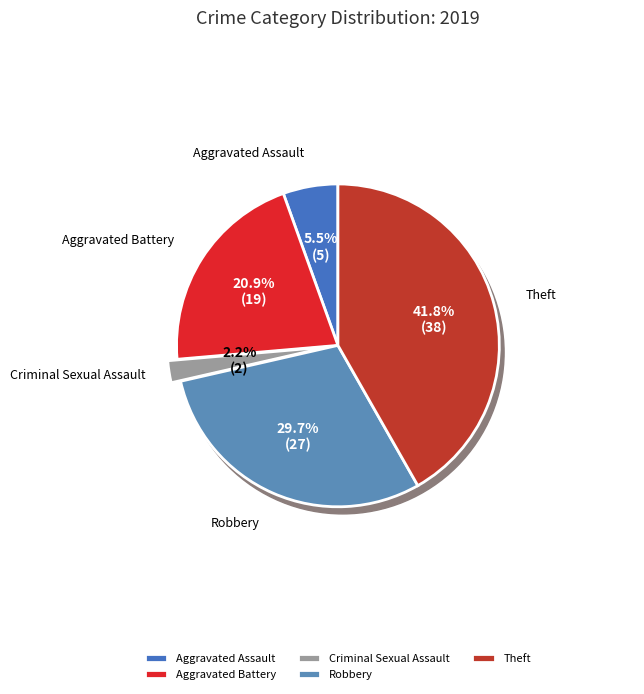

How many segments does this pie chart have?

5